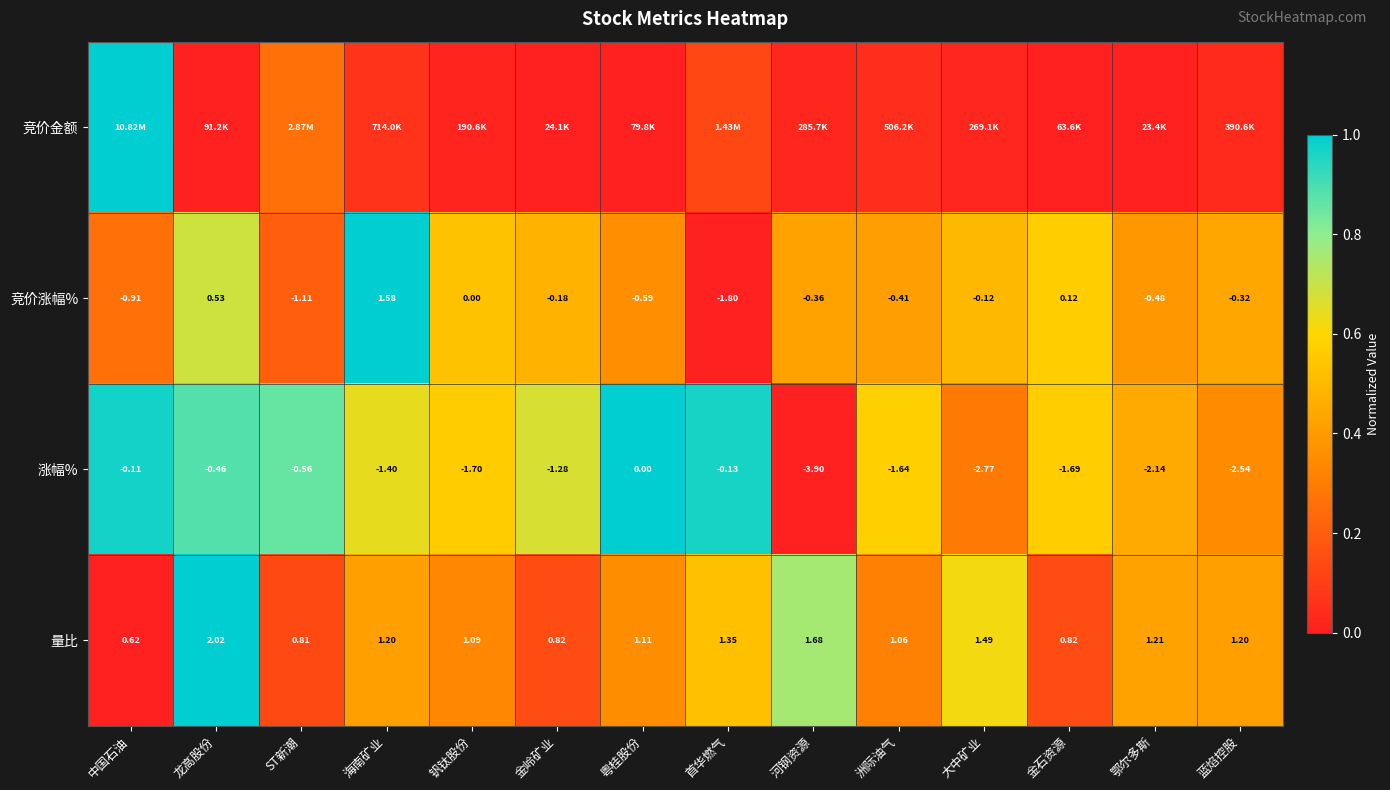

Where does the 量比 series first go above 1?

龙高股份